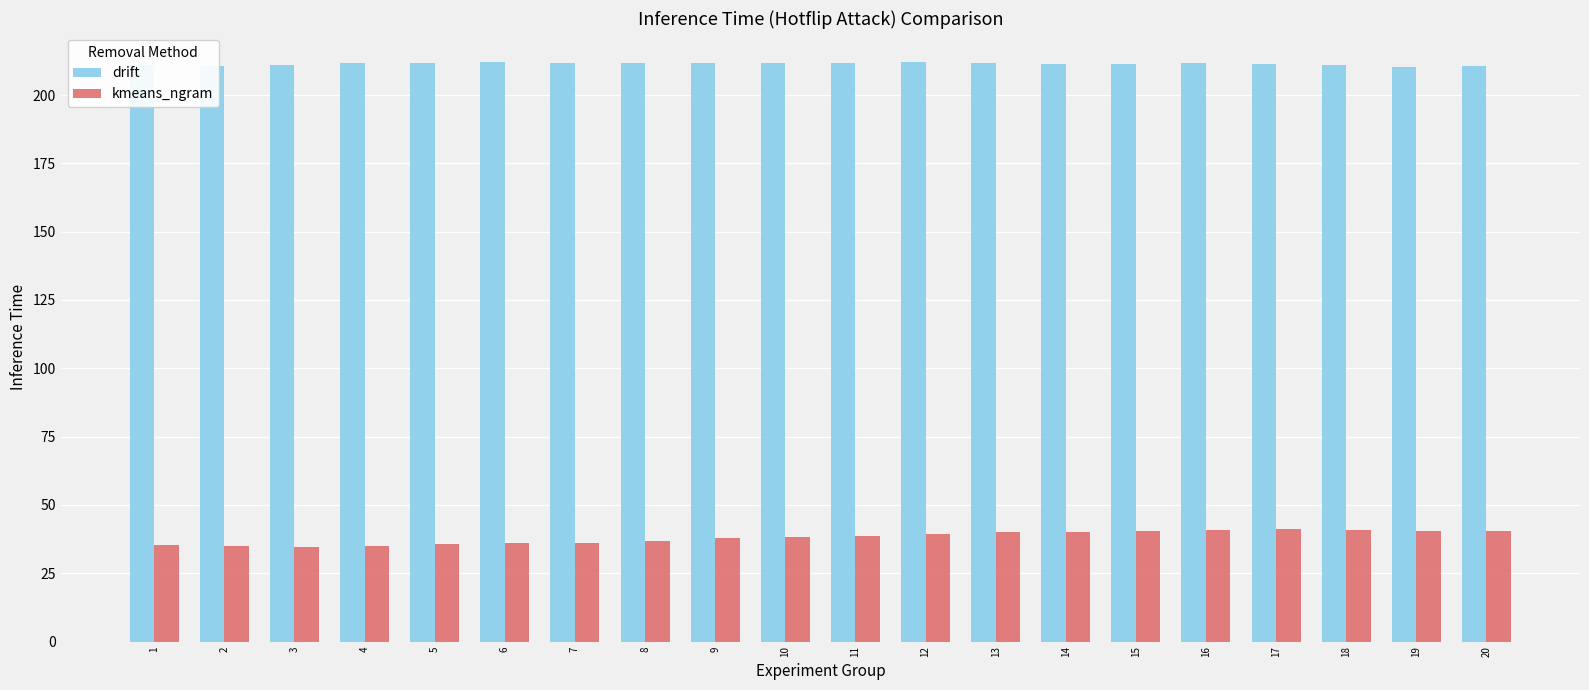

List the series in order of their overall mean, lowest first.

kmeans_ngram, drift